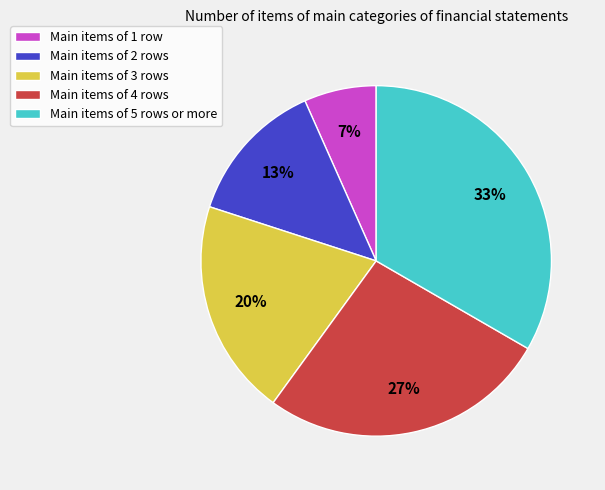

Which has a higher value, Main items of 3 rows or Main items of 1 row?

Main items of 3 rows